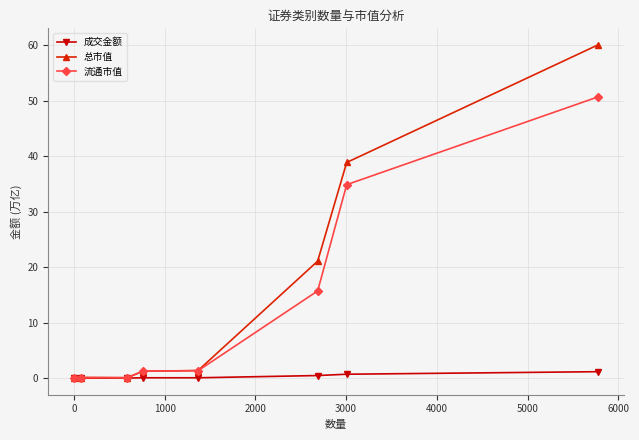

Count the number of categories in the chart.

8